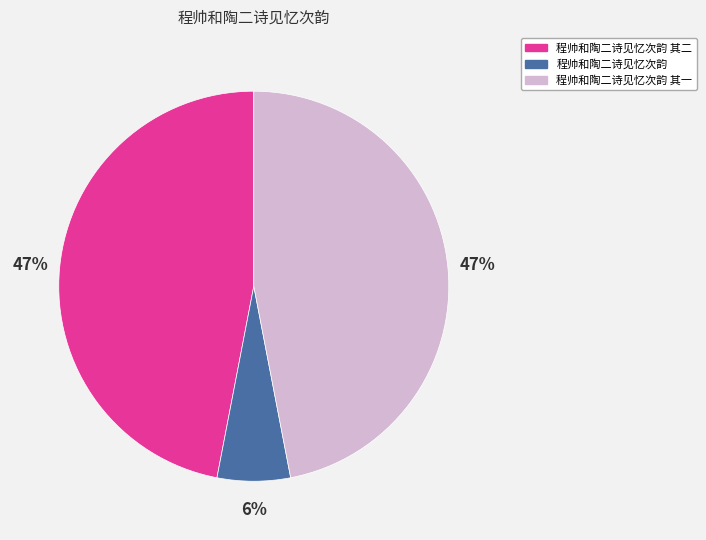

To the nearest percent, what portion does 程帅和陶二诗见忆次韵 其二 represent?

47%